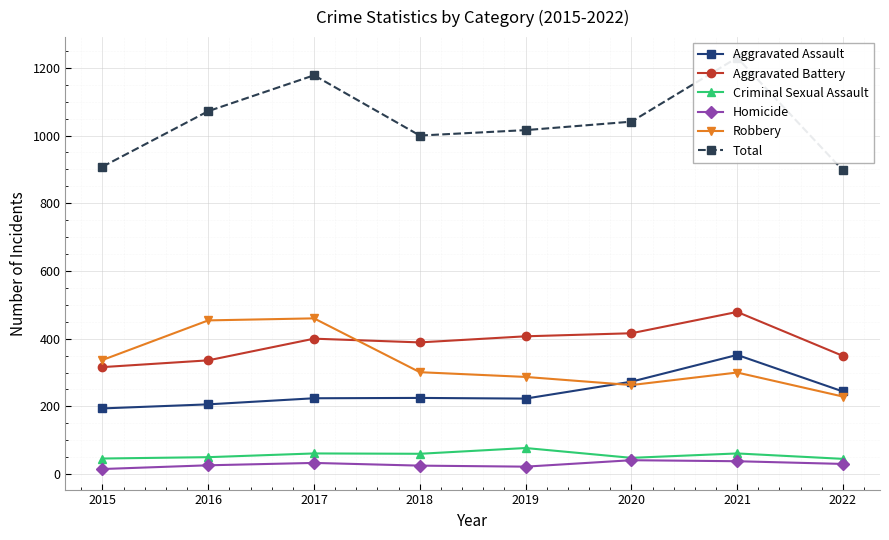

Where is Total nearest to the value 1063?

2016